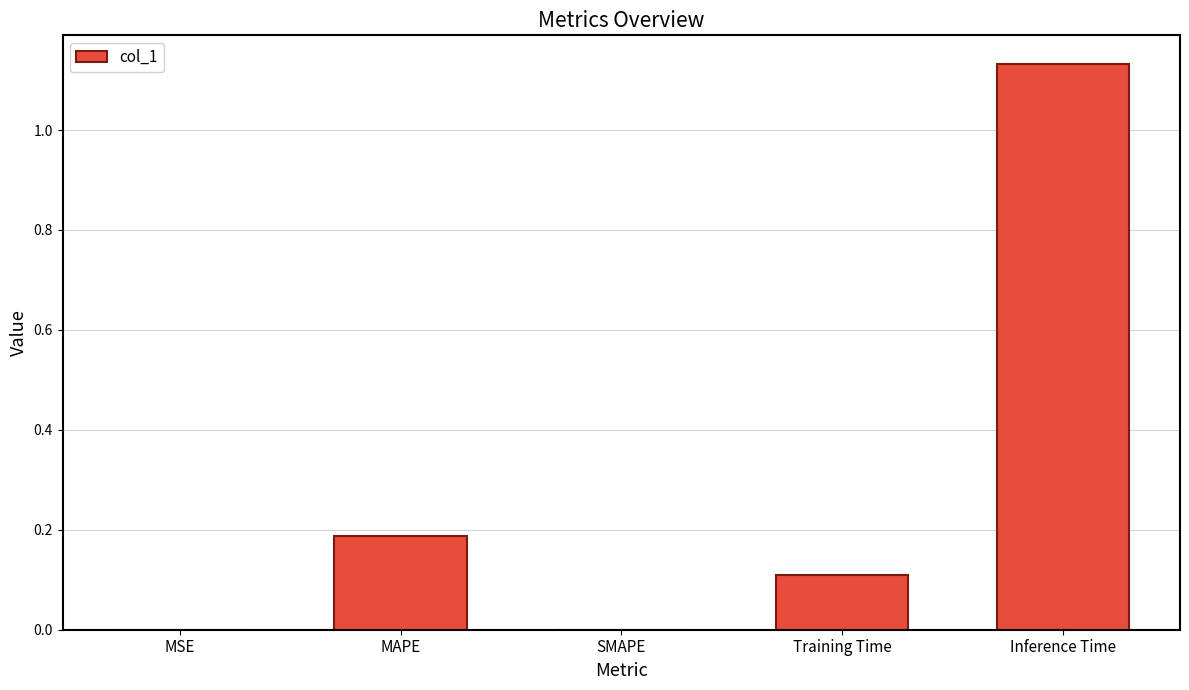

The value at MSE is 0.0. True or false?

True